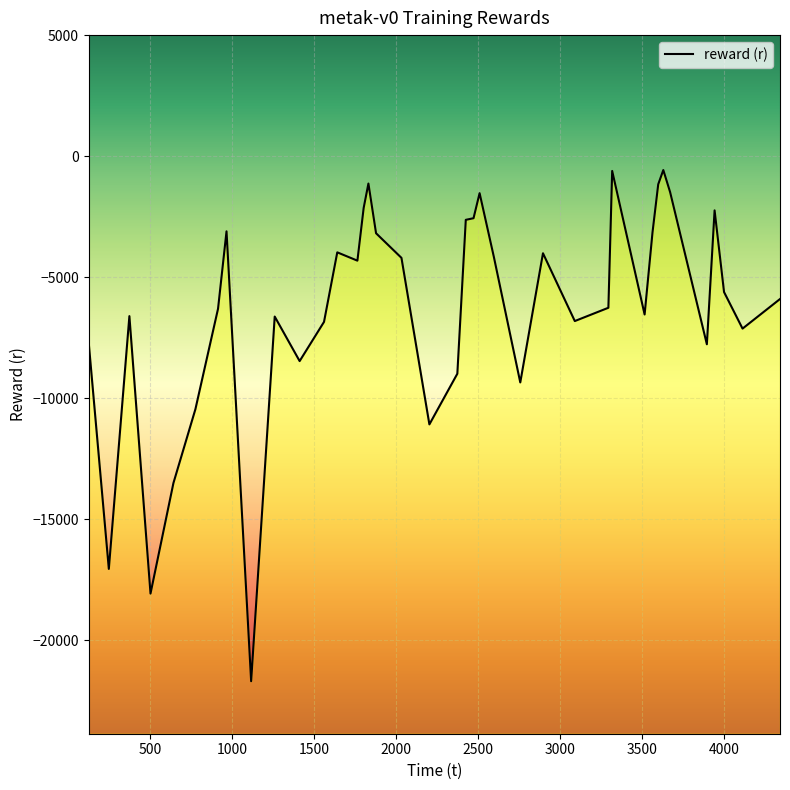

Between 4343.010813 and 4114.338813, which is larger?

4343.010813